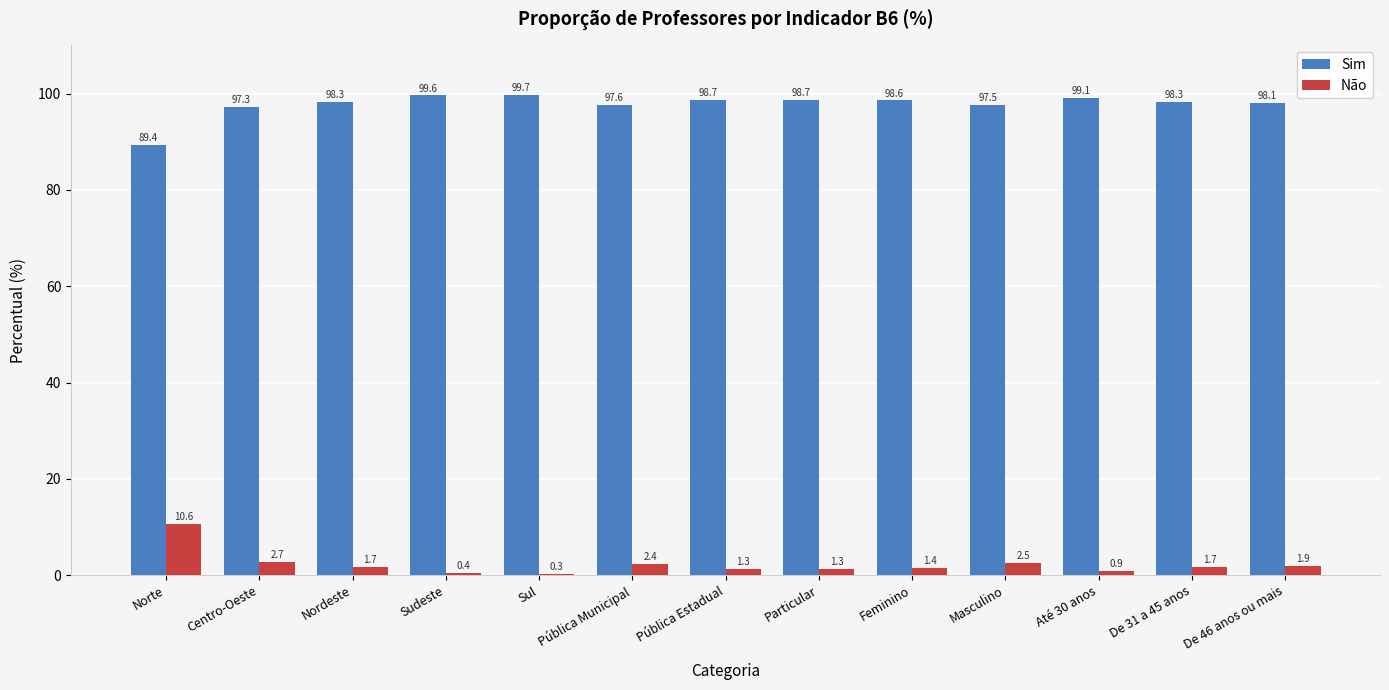

Which series has the largest total across all categories?

Sim